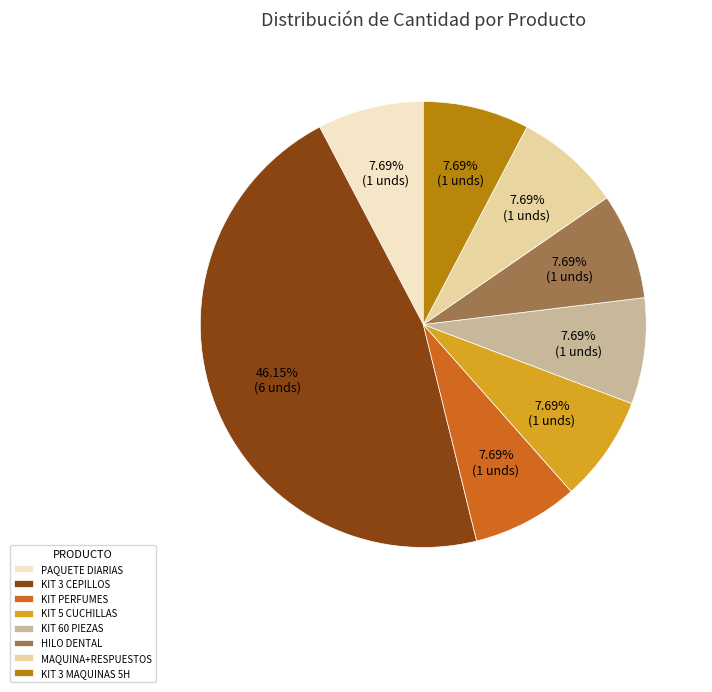

Is there any slice that represents more than half of the pie?

No